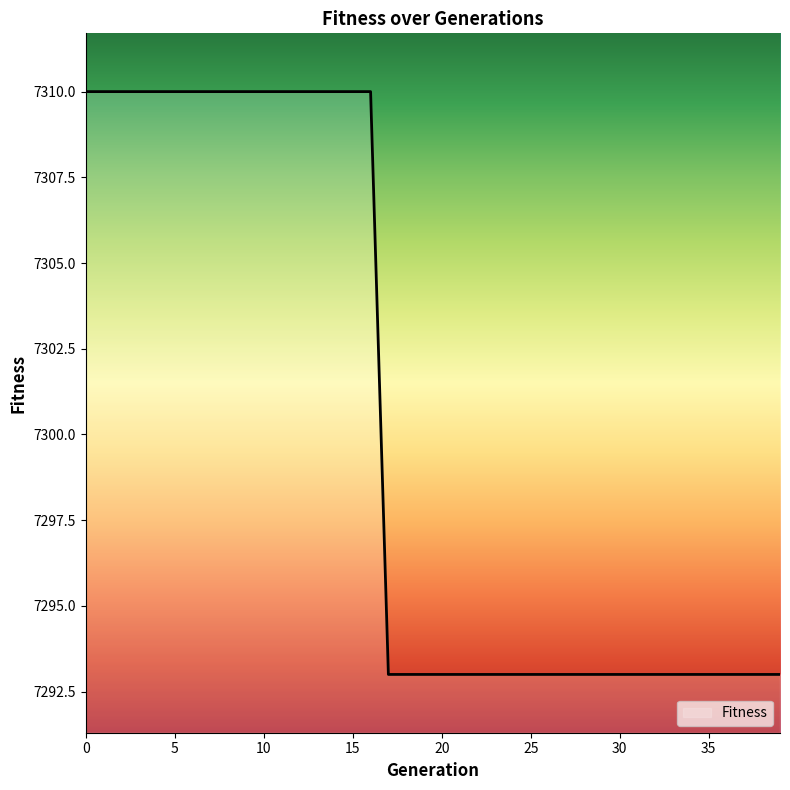

True or false: there are more than 0 points higher than both neighbors.

False